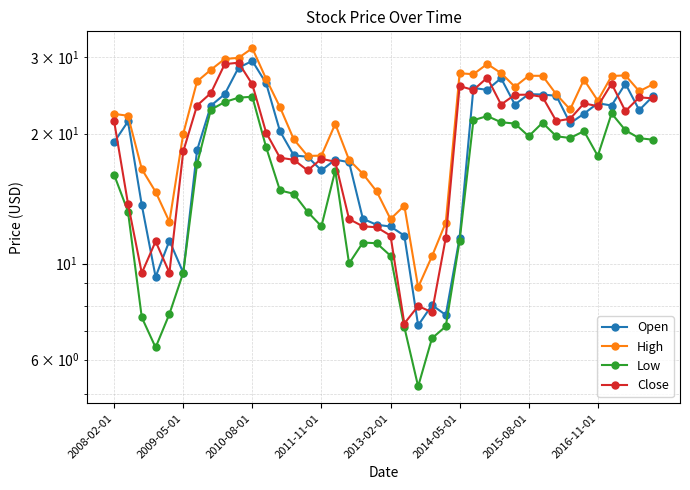

True or false: Low and Close cross at least once.

False